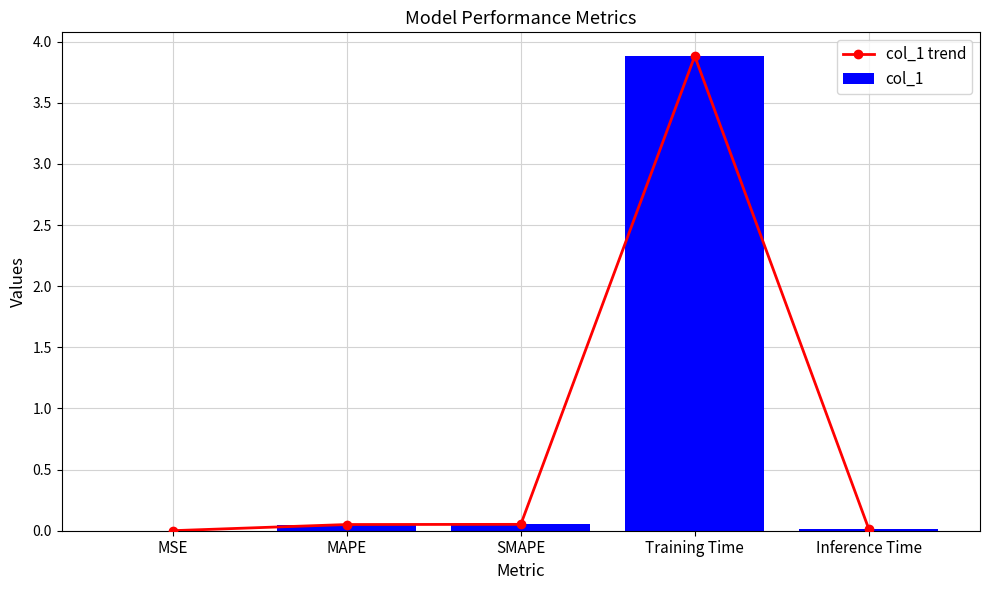

Between MAPE and Inference Time, which is larger?

MAPE